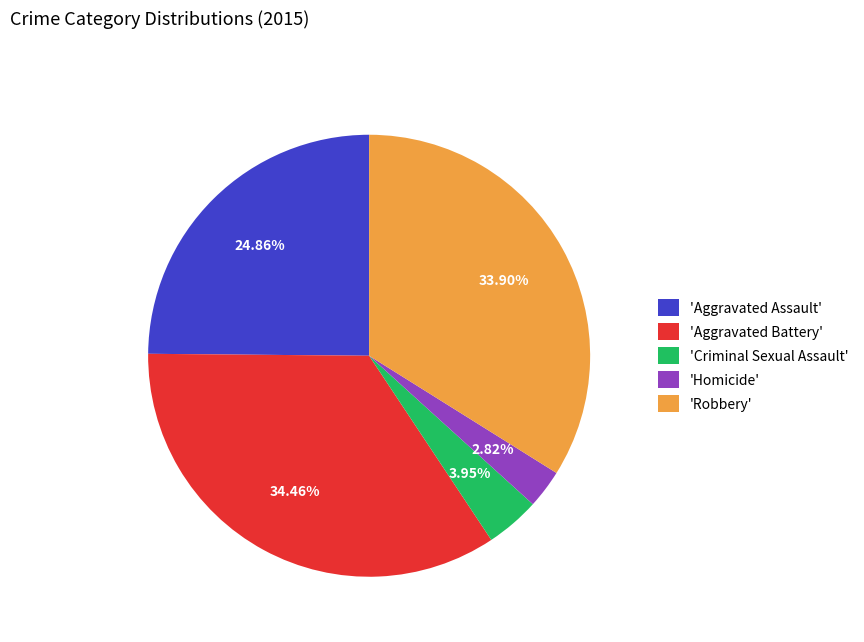

What is the ratio of the value at 'Aggravated Battery' to the value at 'Aggravated Assault'?

1.4